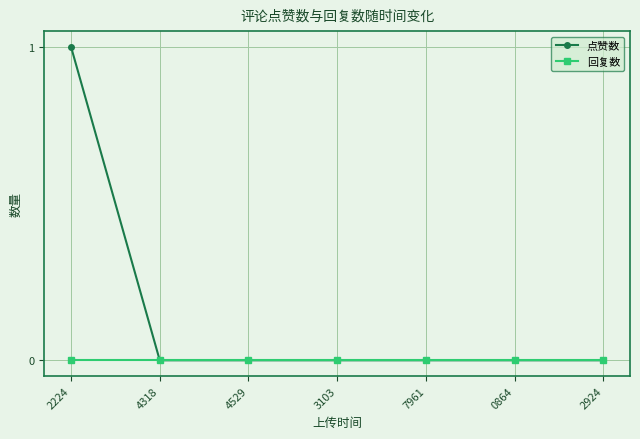

Reading left to right, transcribe all the data shown in this chart.

点赞数: 2224=1	4318=0	4529=0	3103=0	7961=0	0864=0	2924=0
回复数: 2224=0	4318=0	4529=0	3103=0	7961=0	0864=0	2924=0